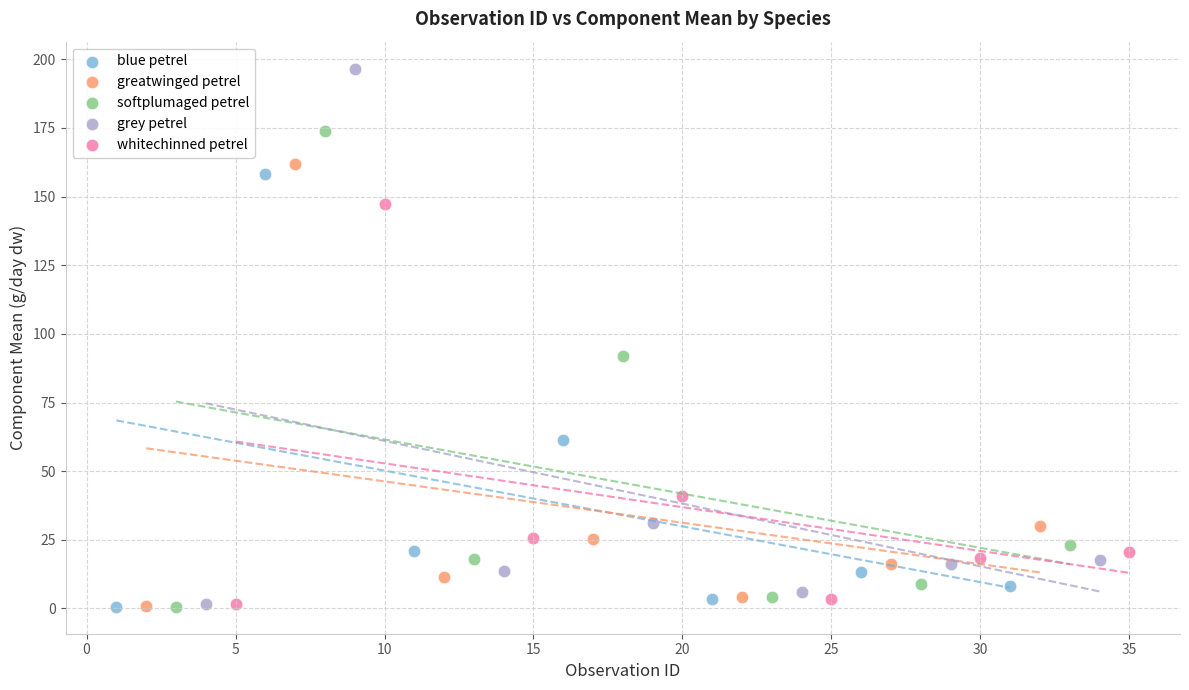

Which series has the largest Y range (max minus min)?

grey petrel